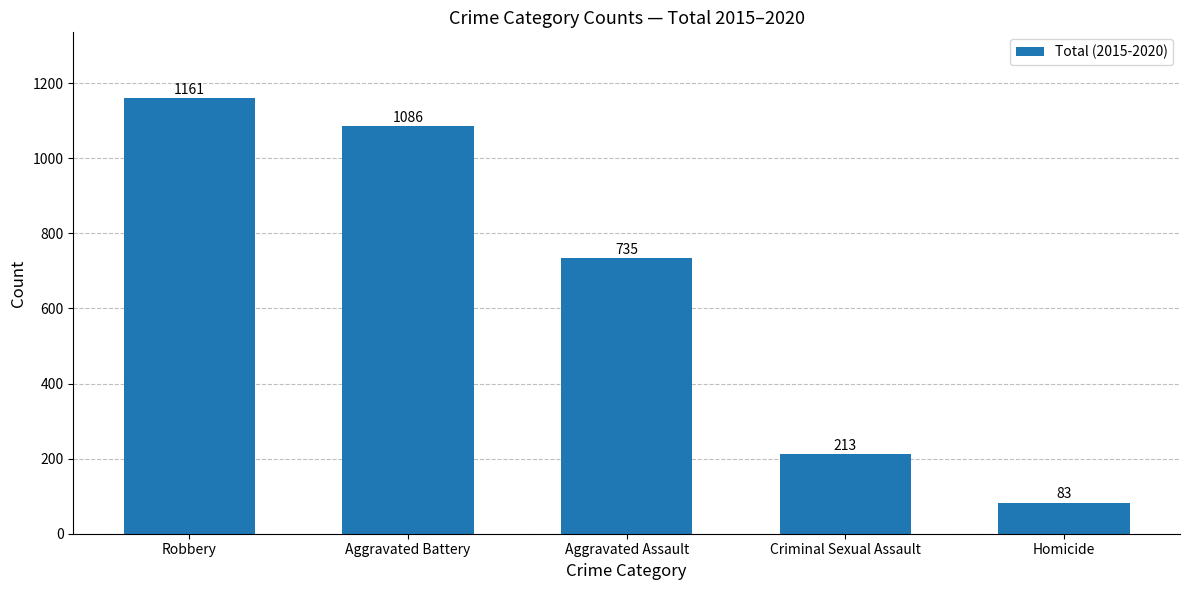

The value at Aggravated Battery is 1086. True or false?

True